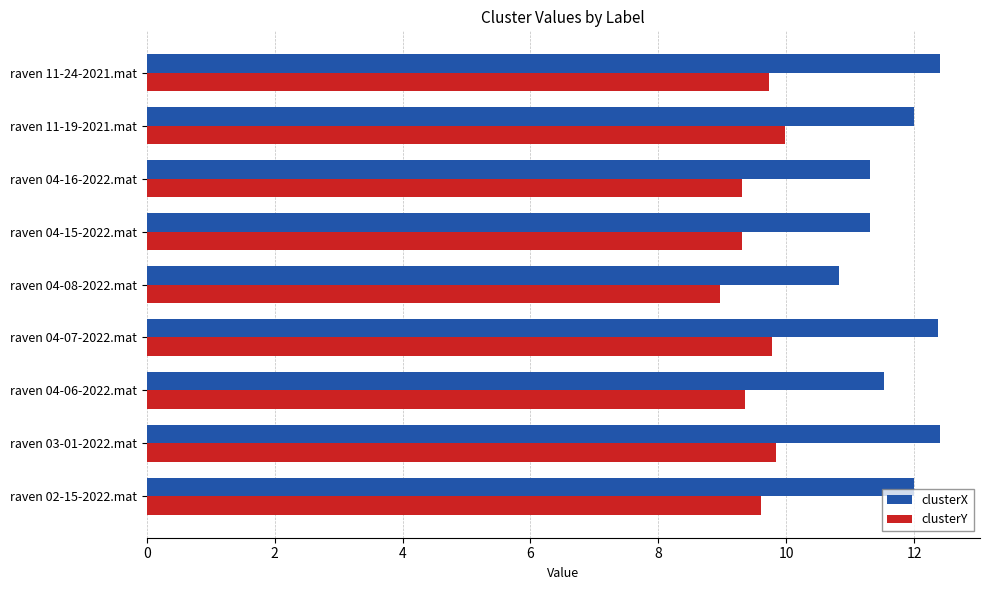

Read the clusterY value at raven 04-08-2022.mat.

9.0